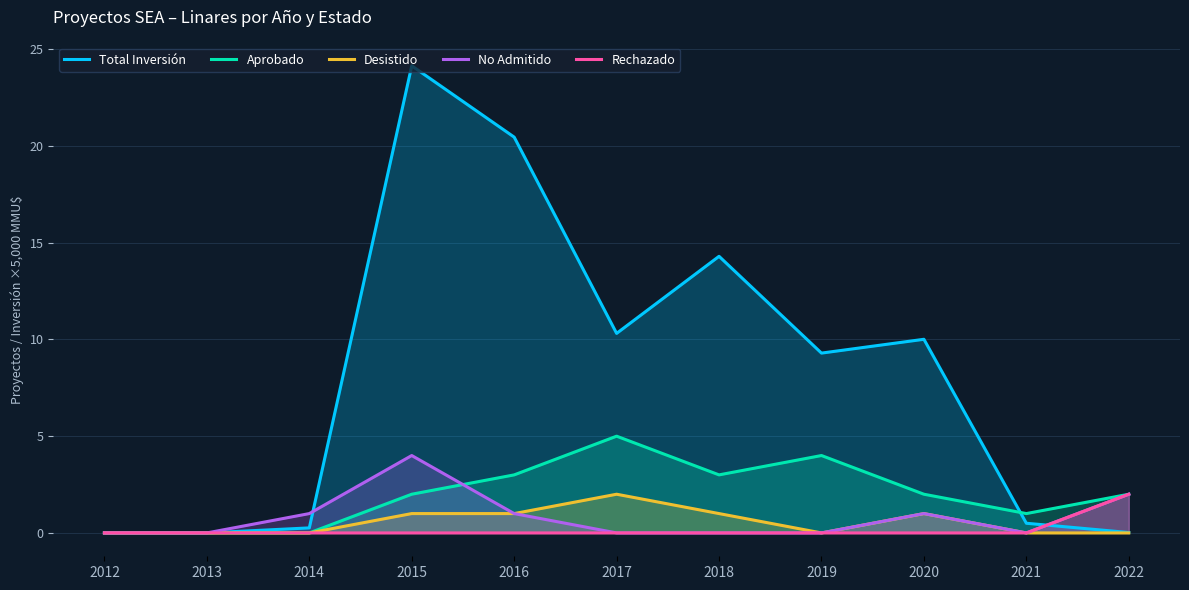

The value of Desistido at 2012 is 0.0. True or false?

True